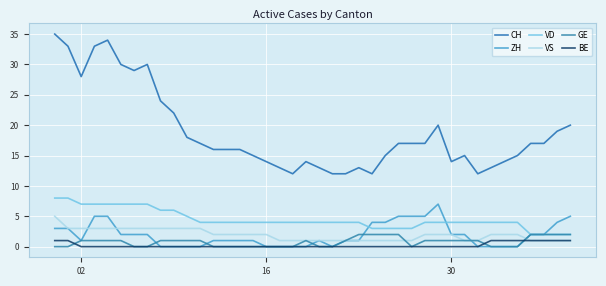

Does the chart display data point markers on the line(s)?

No